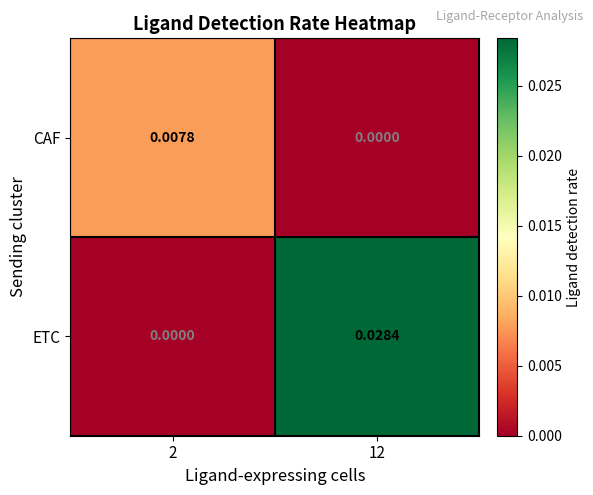

At which category is the sum across all series the highest?

12